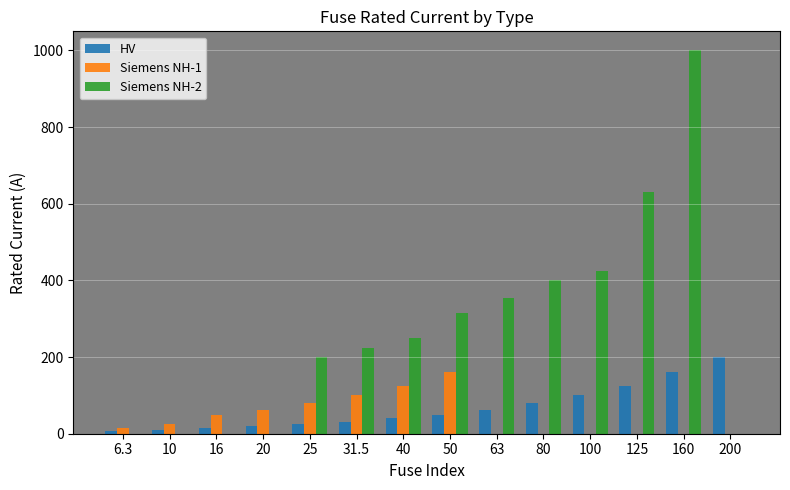

Which series has the largest total across all categories?

Siemens NH-2